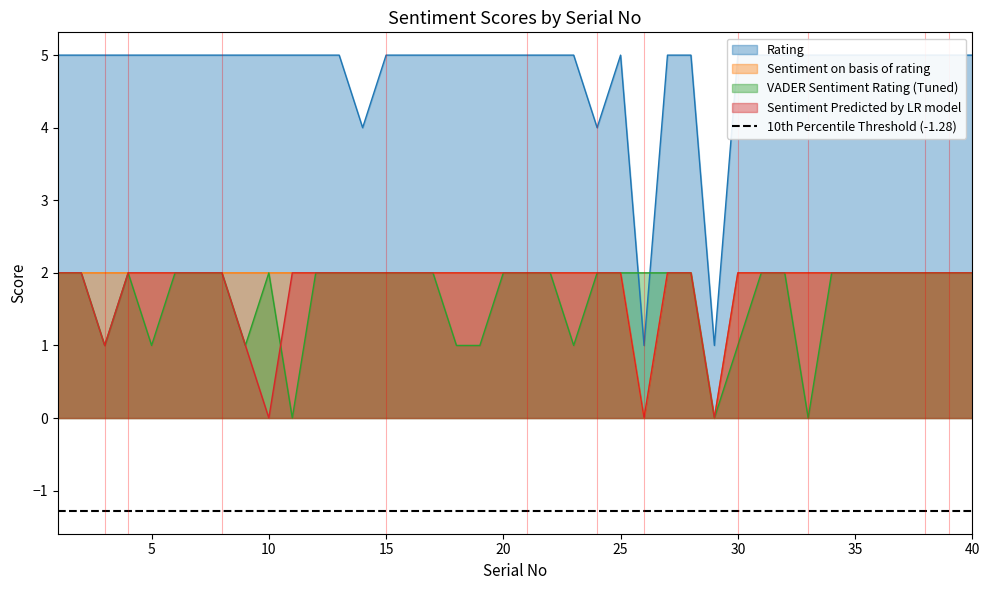

What is the value of the Sentiment Predicted by LR model point at the 36th from the left?

2